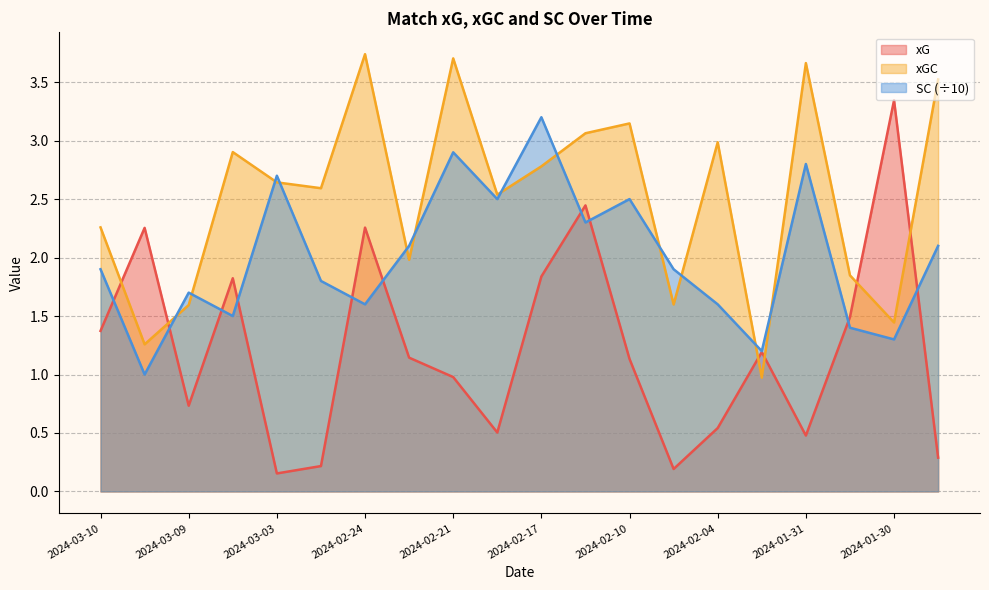

What is the difference between the second highest and minimum values in the xG series?

2.3